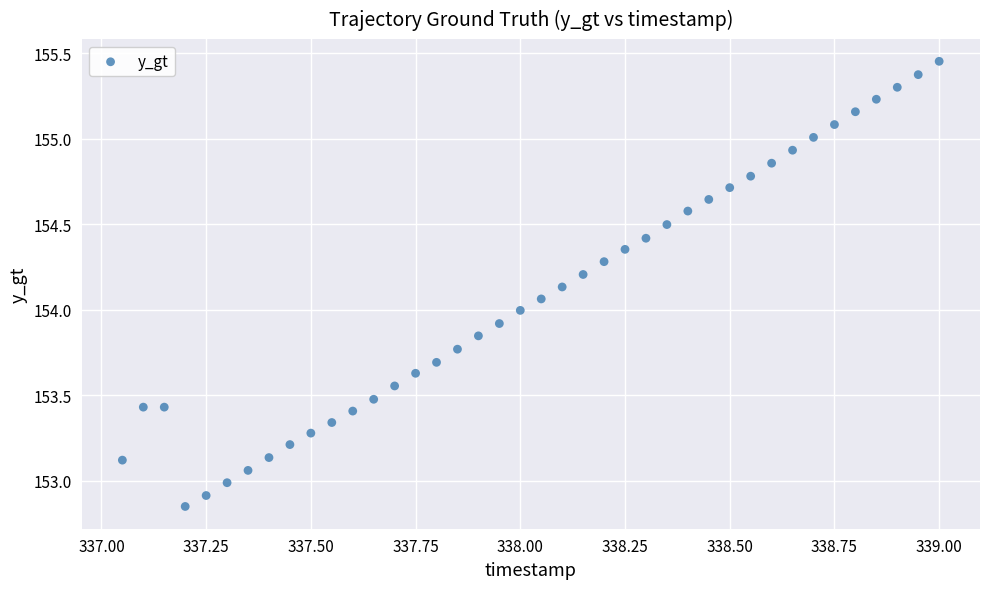

What is the range of Y values (max minus min)?

2.6